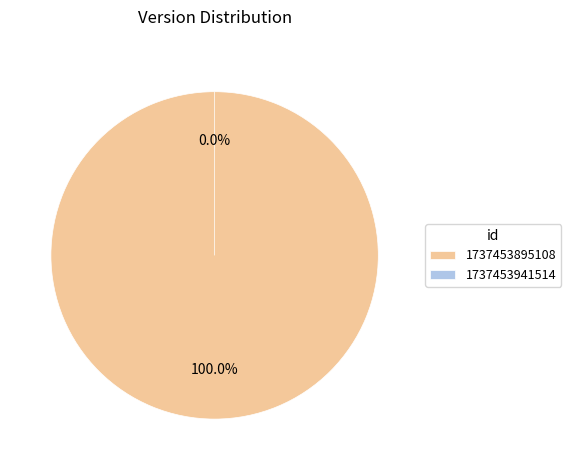

Do 1737453941514 and 1737453895108 together represent more than half of the pie?

Yes